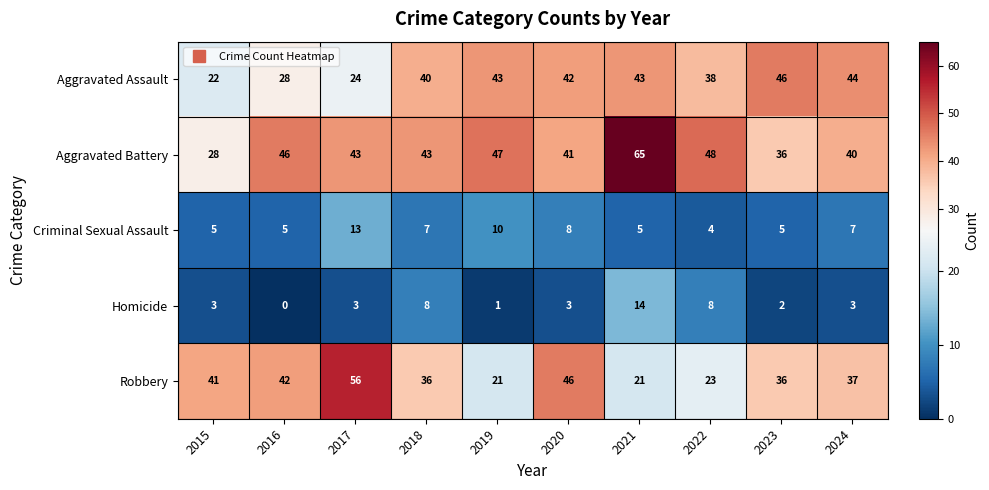

Between 2018 and 2024, which series saw the biggest shift?

Homicide